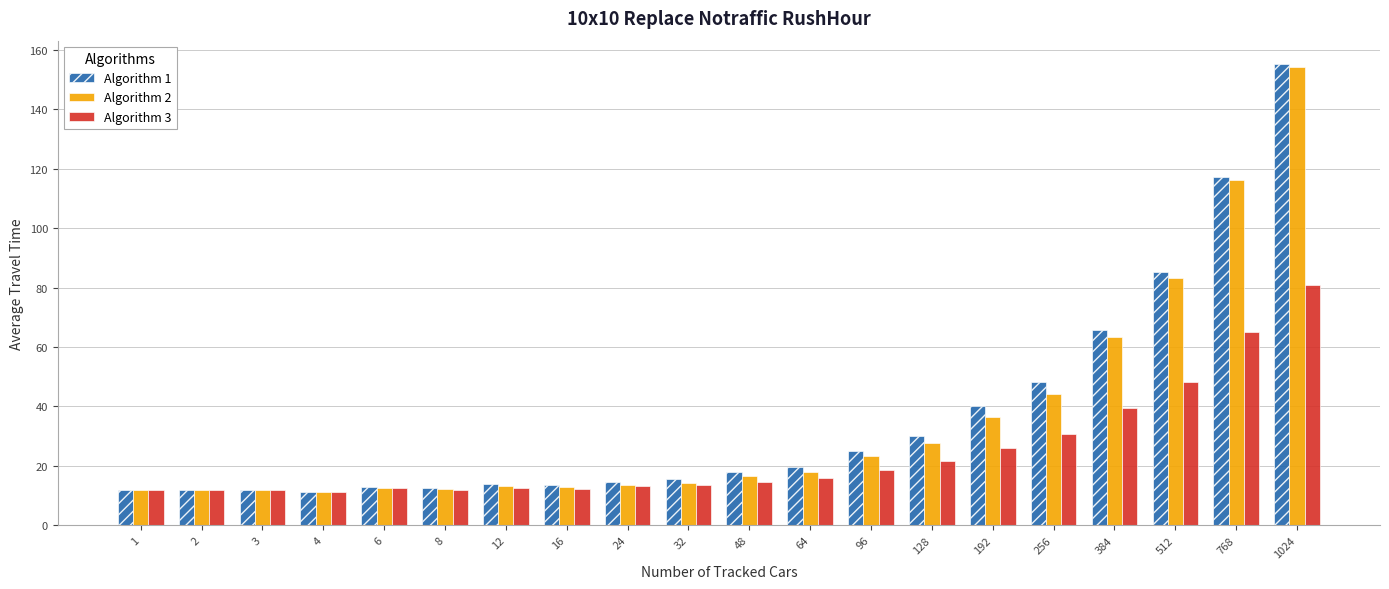

Which series has the largest range (max minus min)?

Algorithm 1